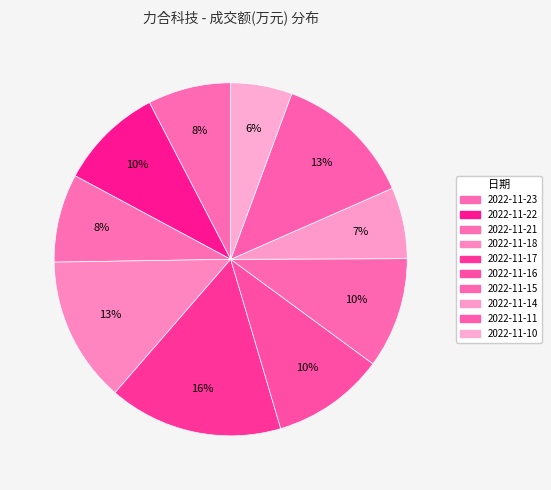

Is the sum of 2022-11-10 and 2022-11-21 greater than half?

No